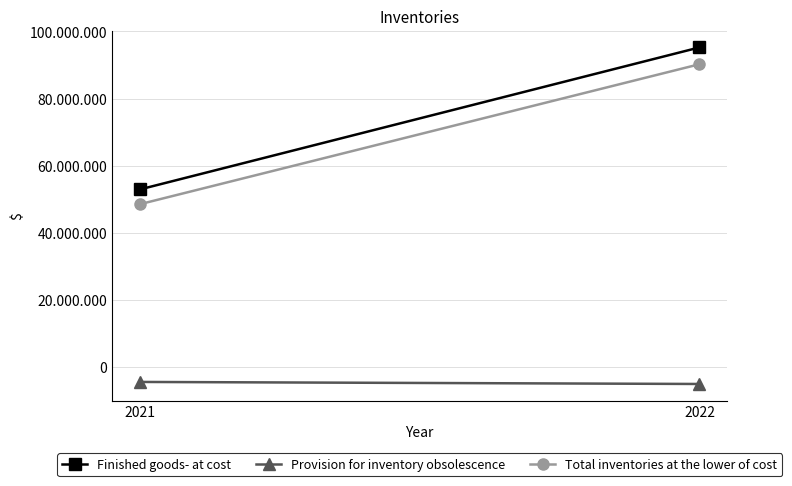

What is the difference between the highest and lowest values at 2021?

57336505